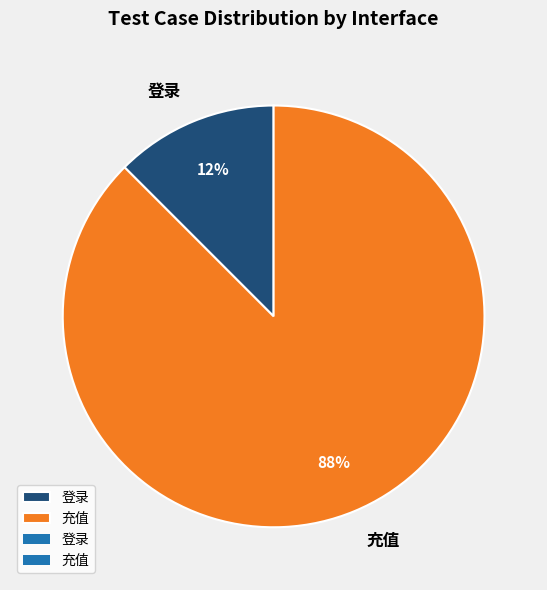

Between 登录 and 充值, which is larger?

充值